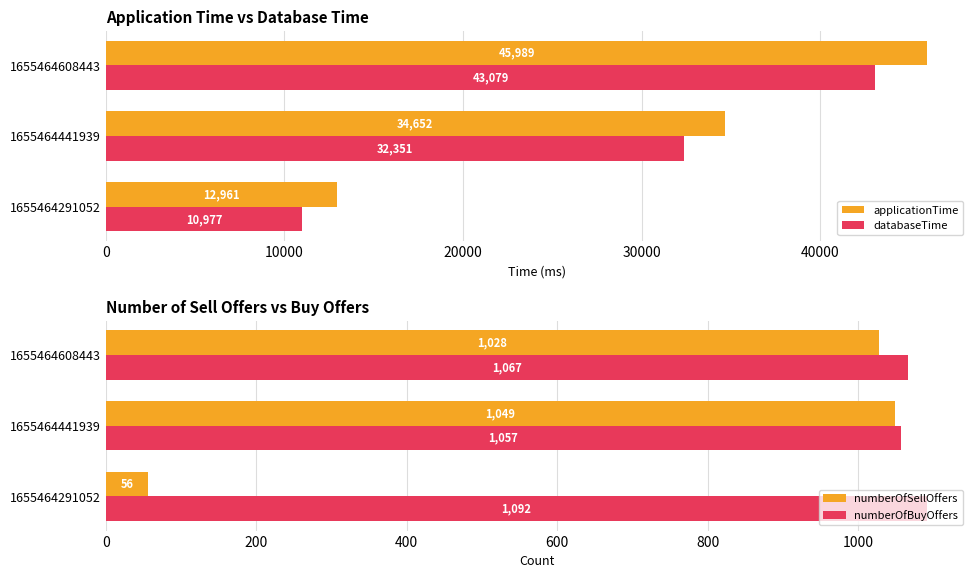

At which label is numberOfSellOffers closest to 552?

1655464608443